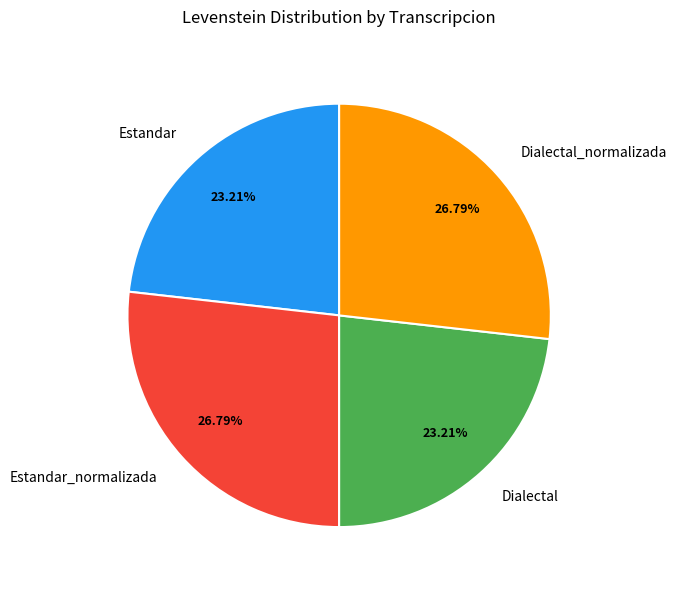

What percentage do Dialectal and Estandar together represent?

46.4%